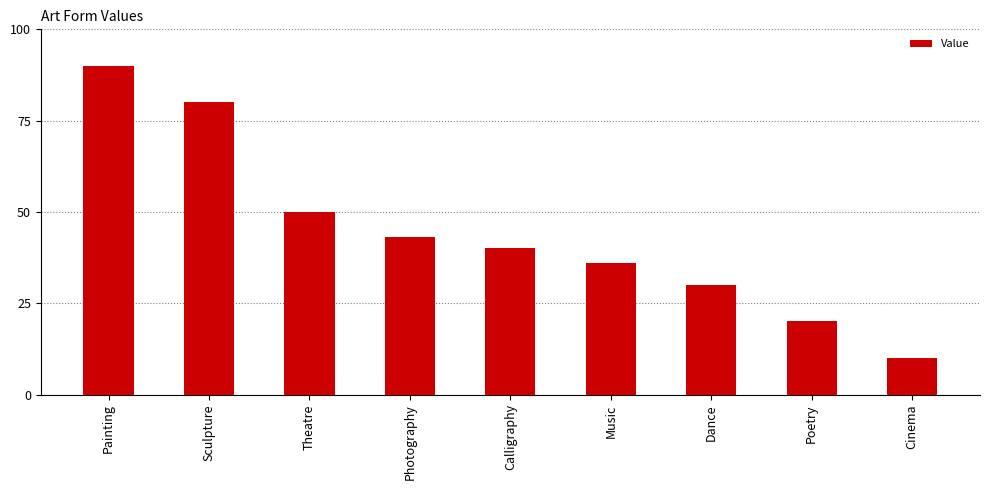

What position from the left is Dance?

7